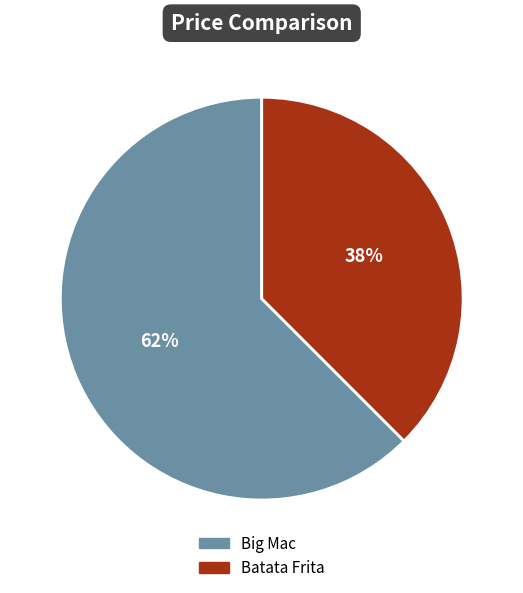

Count the number of slices in the pie.

2